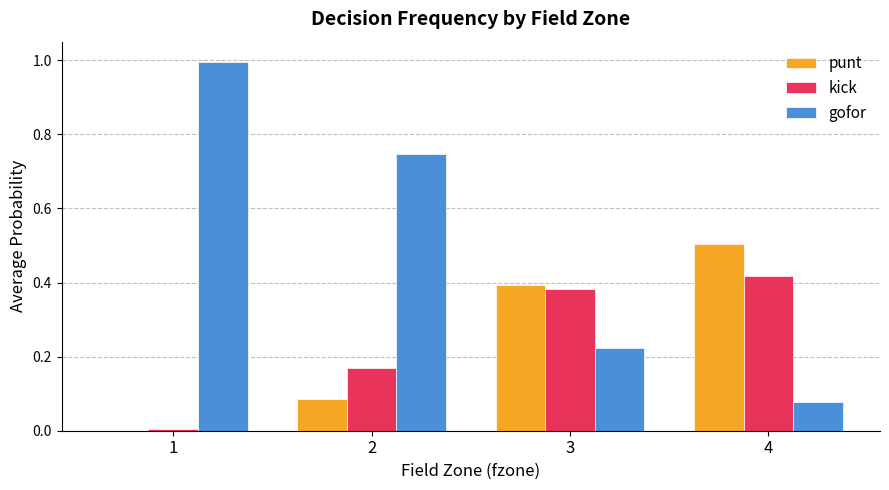

What is the average value of the gofor series?

0.5